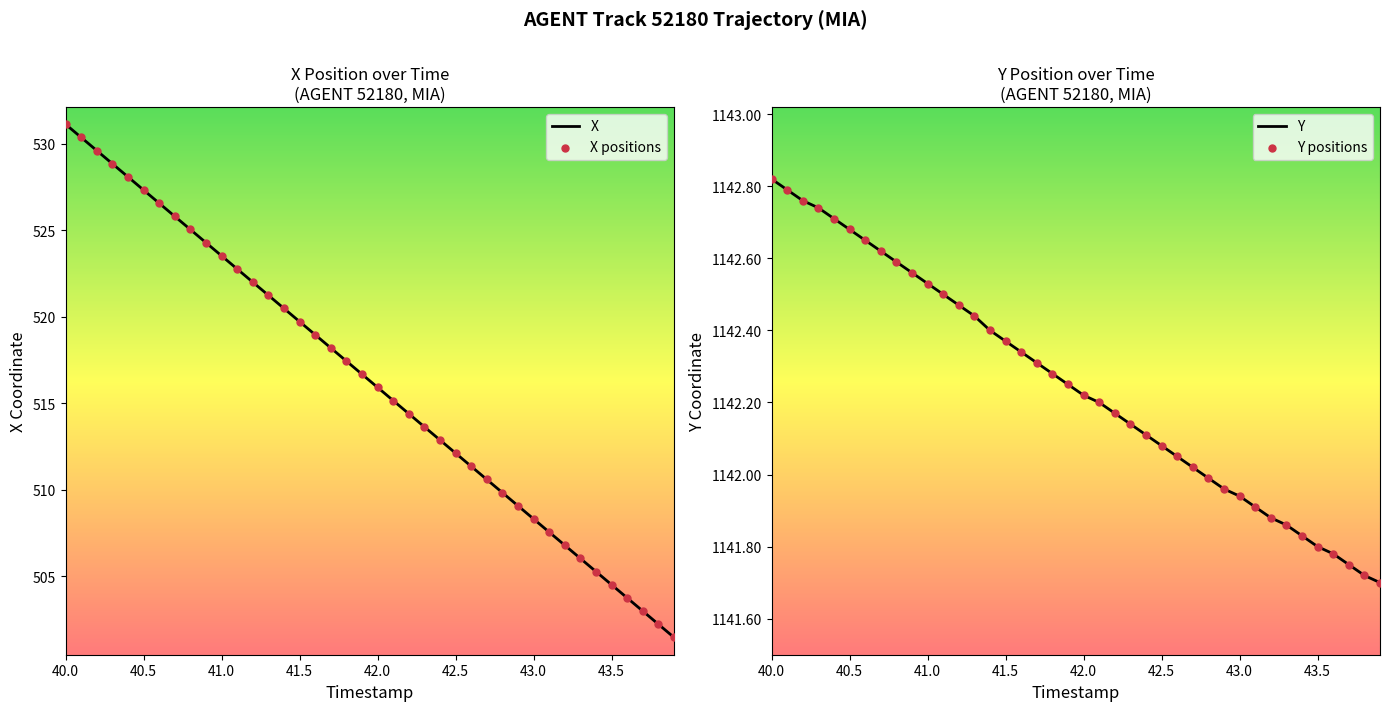

At how many categories does at least one series exceed 830?

40